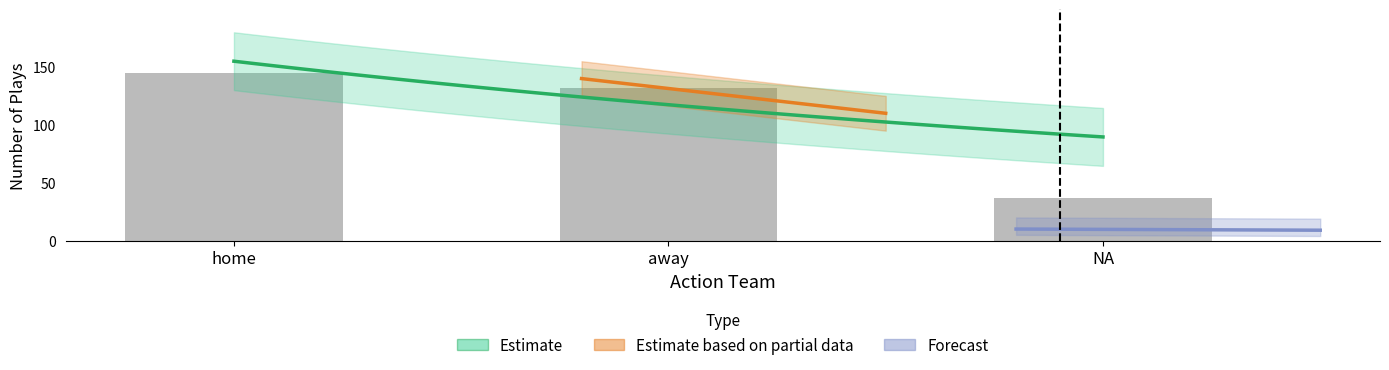

Which label corresponds to the largest value in the chart?

home